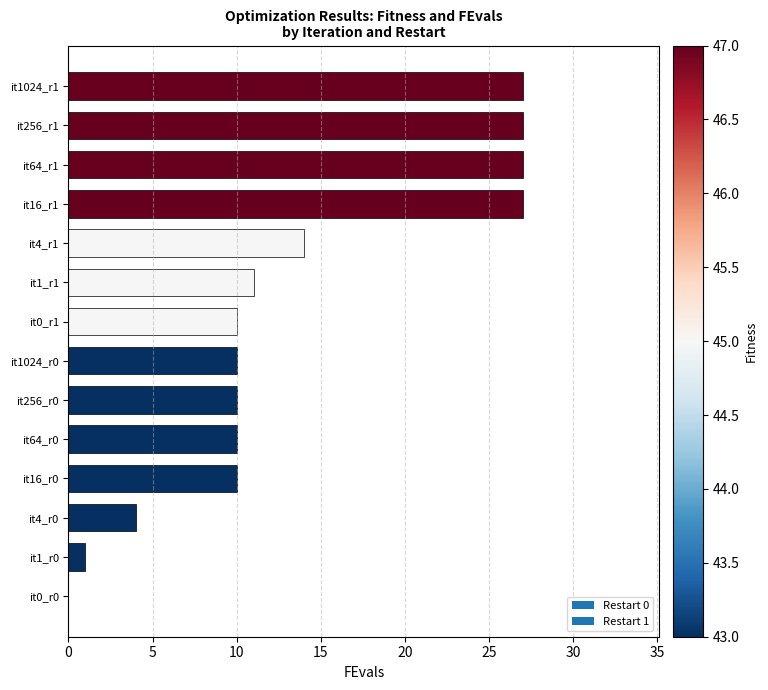

What is the sum of all values?

188